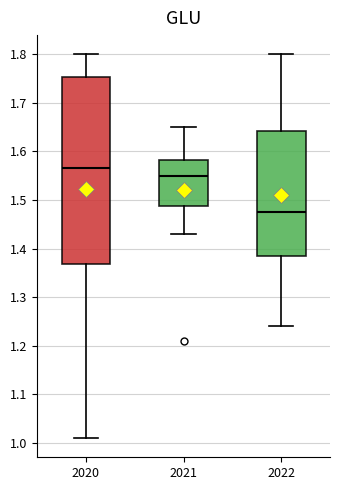

Comparing the boxes themselves (not the whiskers), which one is the tallest?

2020